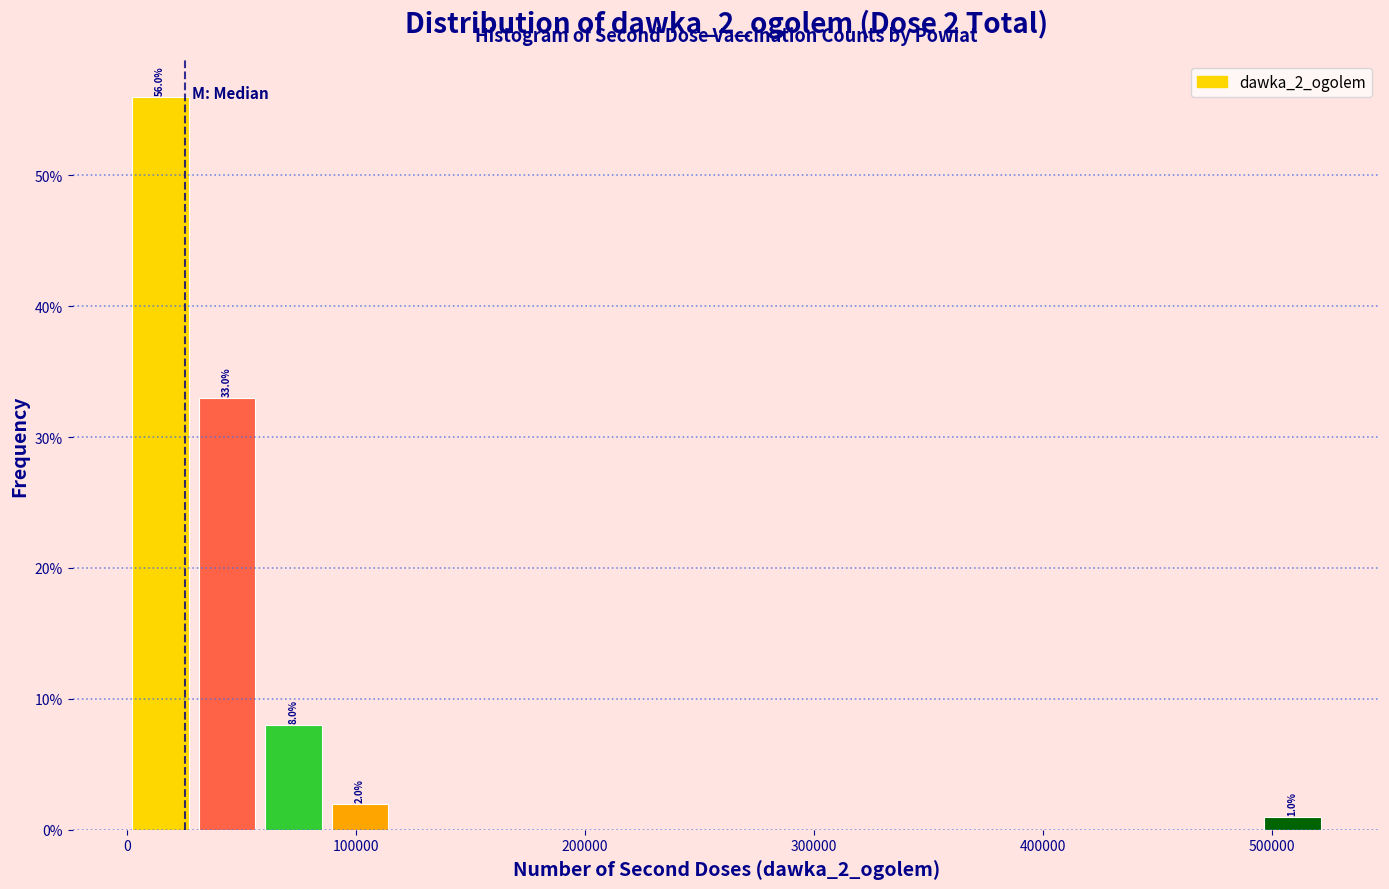

Read against the x-axis, roughly where is the centre of the tallest bar?

10000